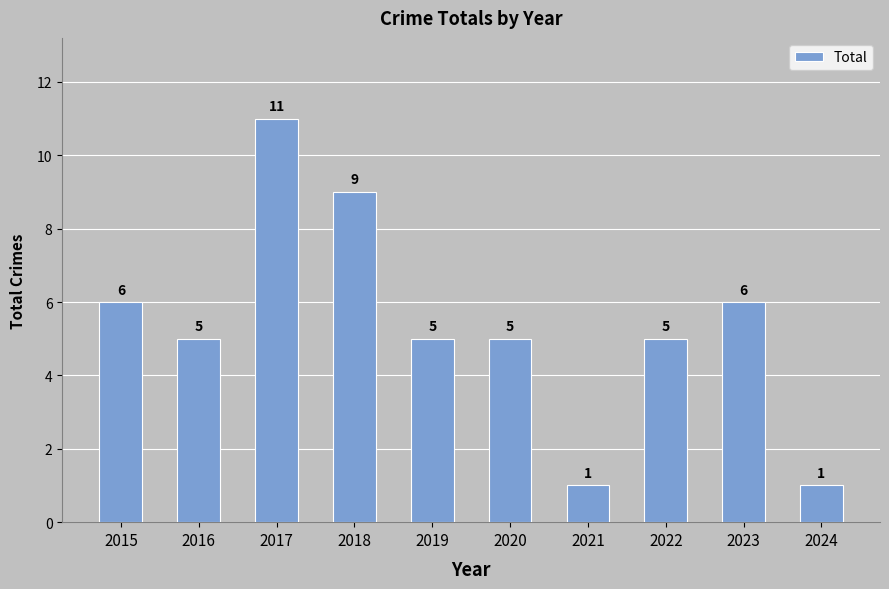

What is the difference between the maximum and minimum values?

10